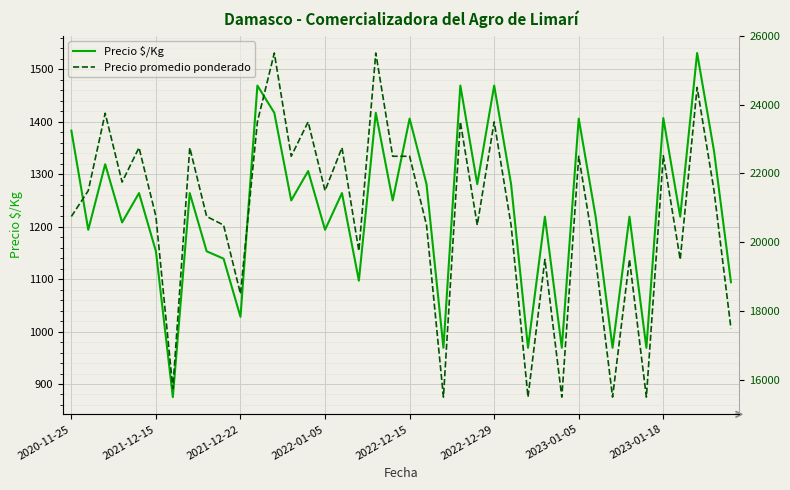

What is the minimum value for Precio $/Kg?

875